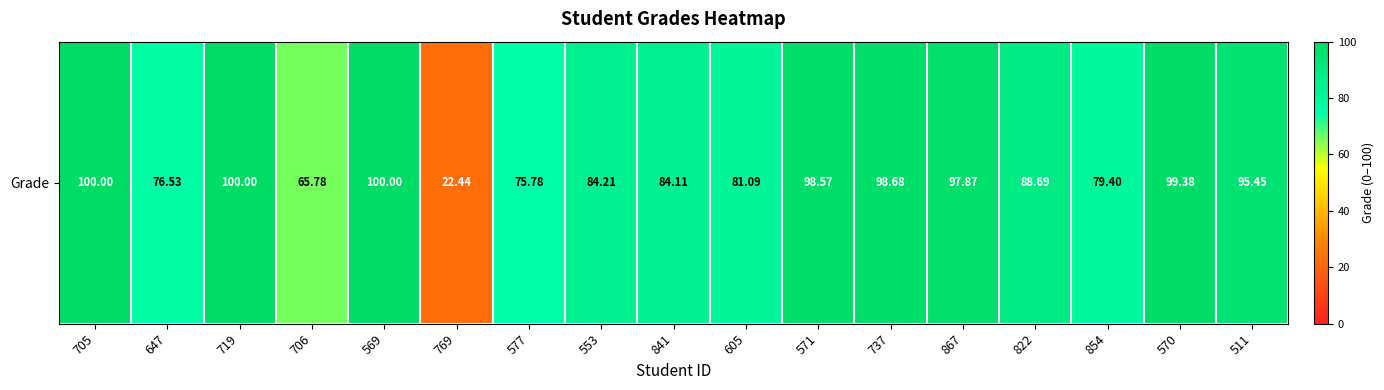

Reading left to right, what are all the values shown in this chart?

100.0	76.5	100.0	65.8	100.0	22.4	75.8	84.2	84.1	81.1	98.6	98.7	97.9	88.7	79.4	99.4	95.5